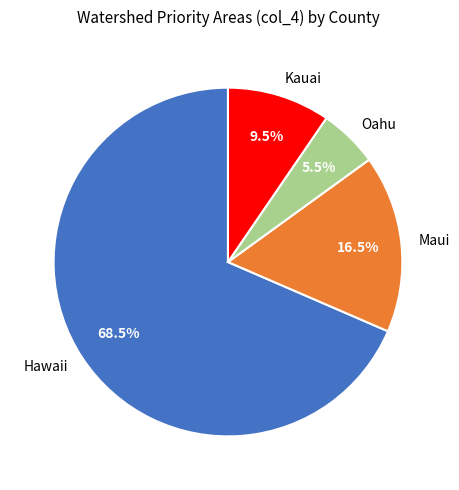

How many slices are in this pie chart?

4